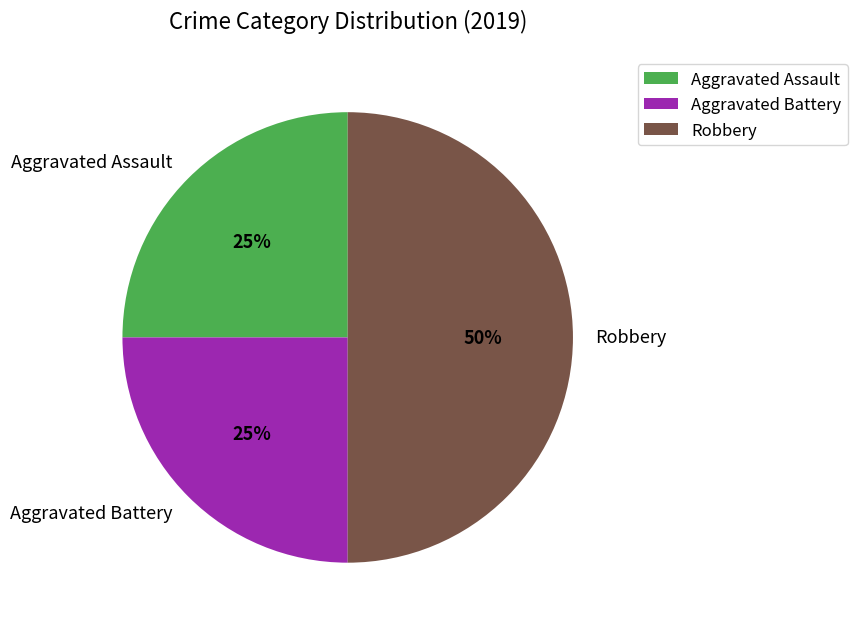

The Aggravated Assault slice represents 25% of the pie. True or false?

True